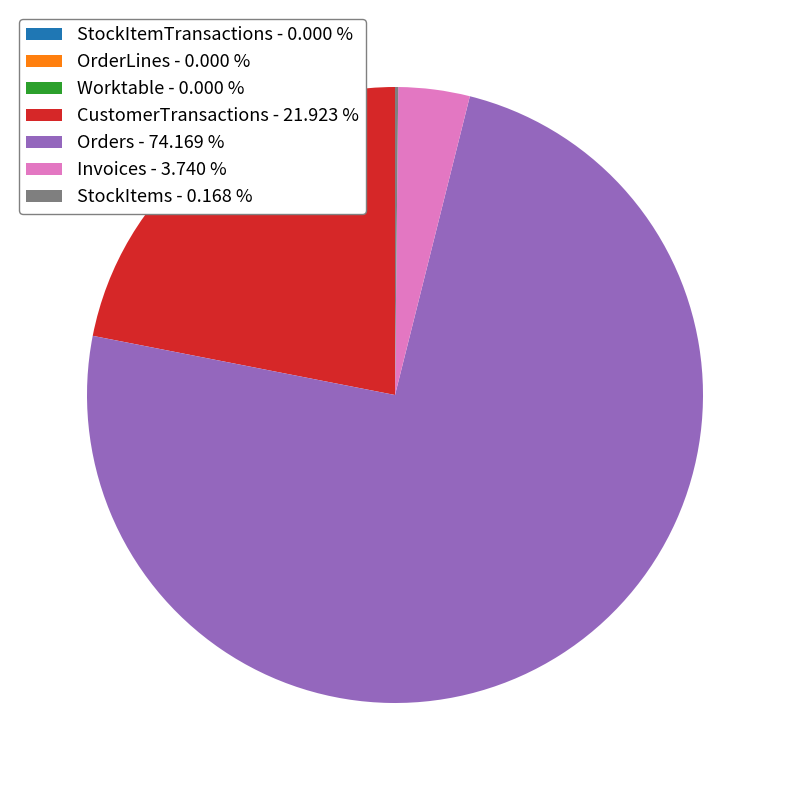

Does Orders - 74.169 % account for over 50% of the chart?

Yes